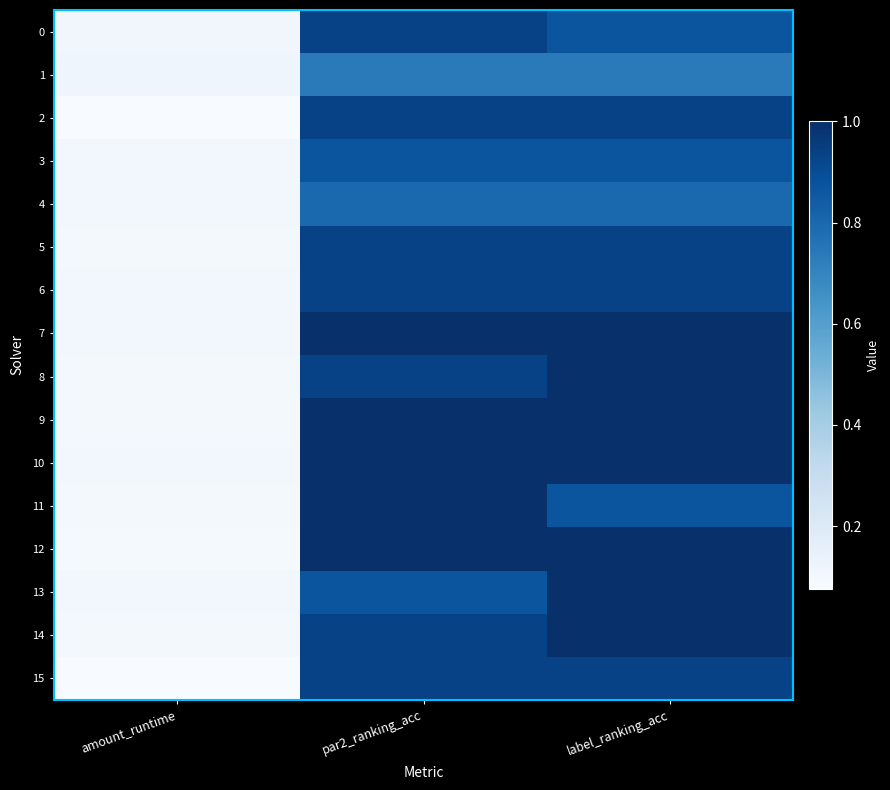

Rank the series at label_ranking_acc from highest to lowest value.

7, 8, 9, 10, 12, 13, 14, 2, 5, 6, 15, 0, 3, 11, 4, 1